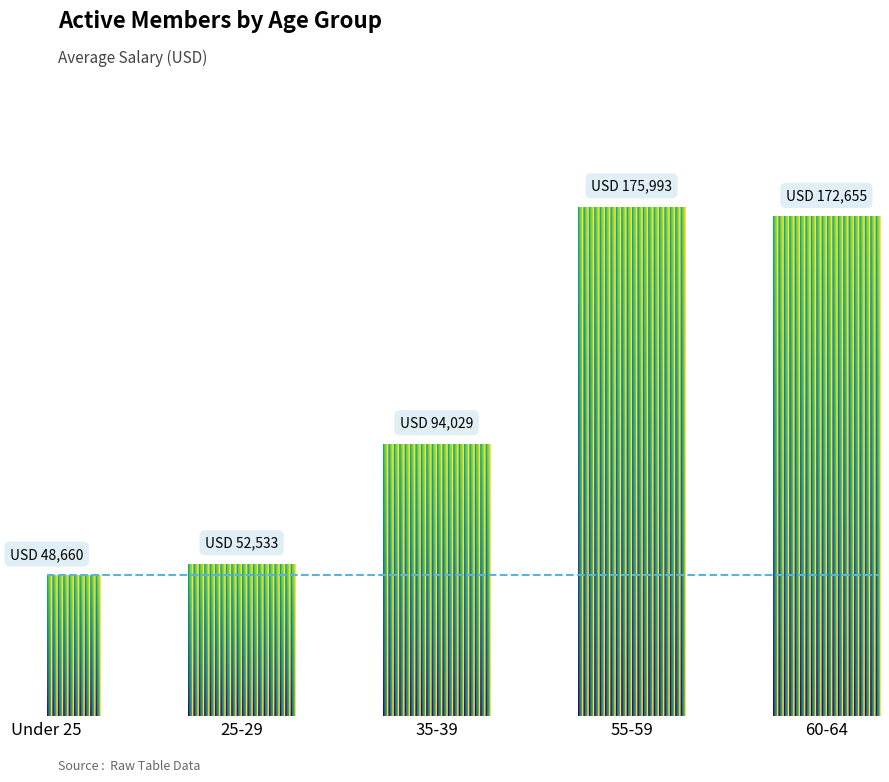

What is the average value?

108774